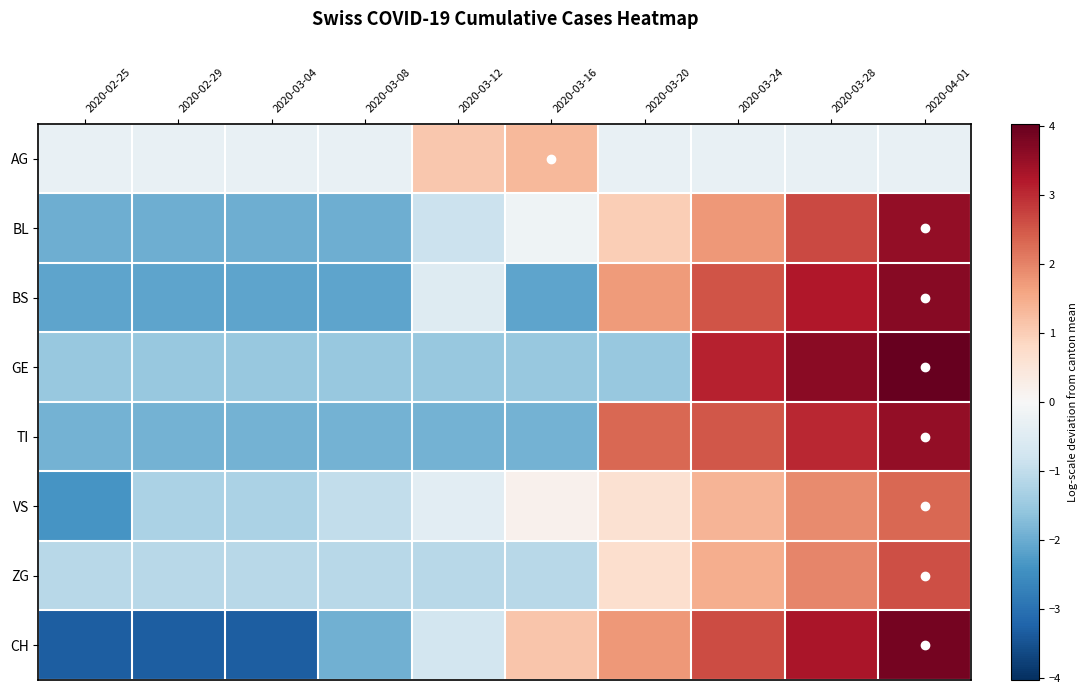

What is the spread (max minus min) of values at 2020-02-29?

3.0